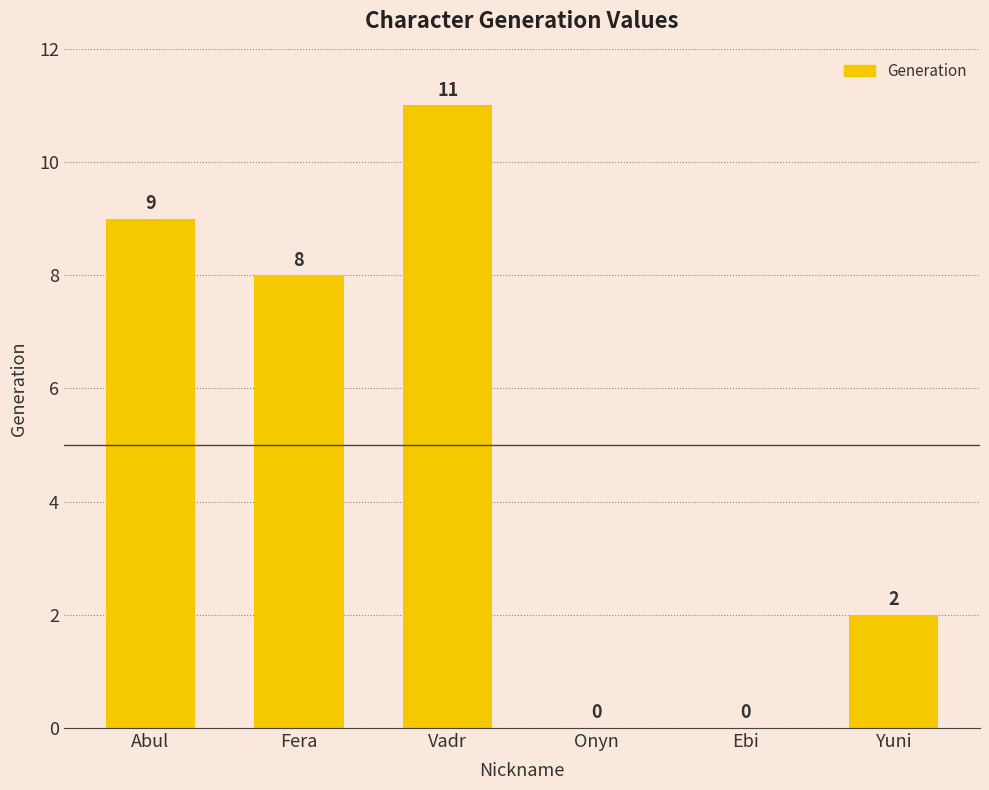

At which label does the data first exceed 8?

Abul